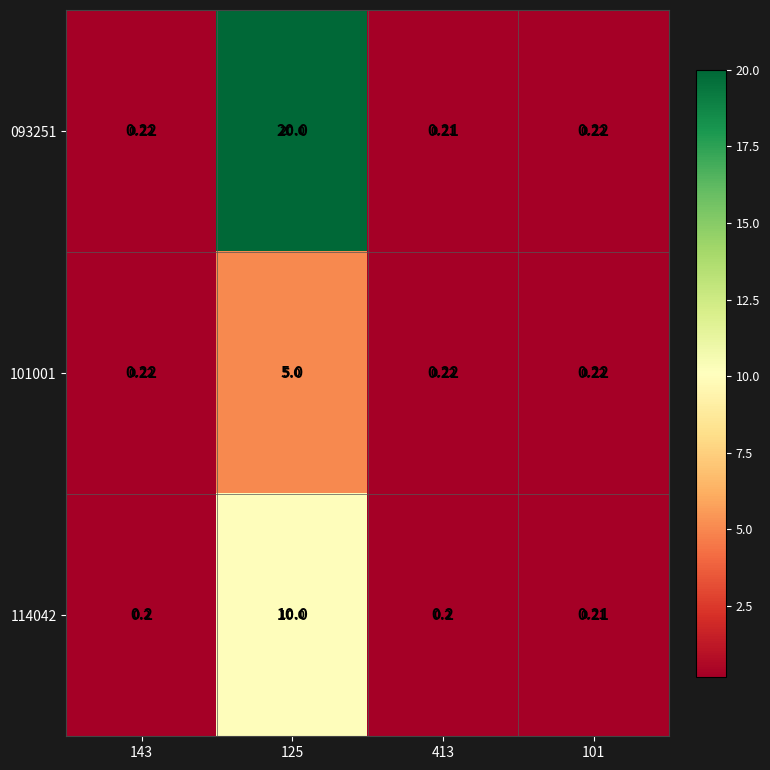

Reading left to right, transcribe all the data shown in this chart.

093251: 143=0.2	125=20.0	413=0.2	101=0.2
101001: 143=0.2	125=5.0	413=0.2	101=0.2
114042: 143=0.2	125=10.0	413=0.2	101=0.2